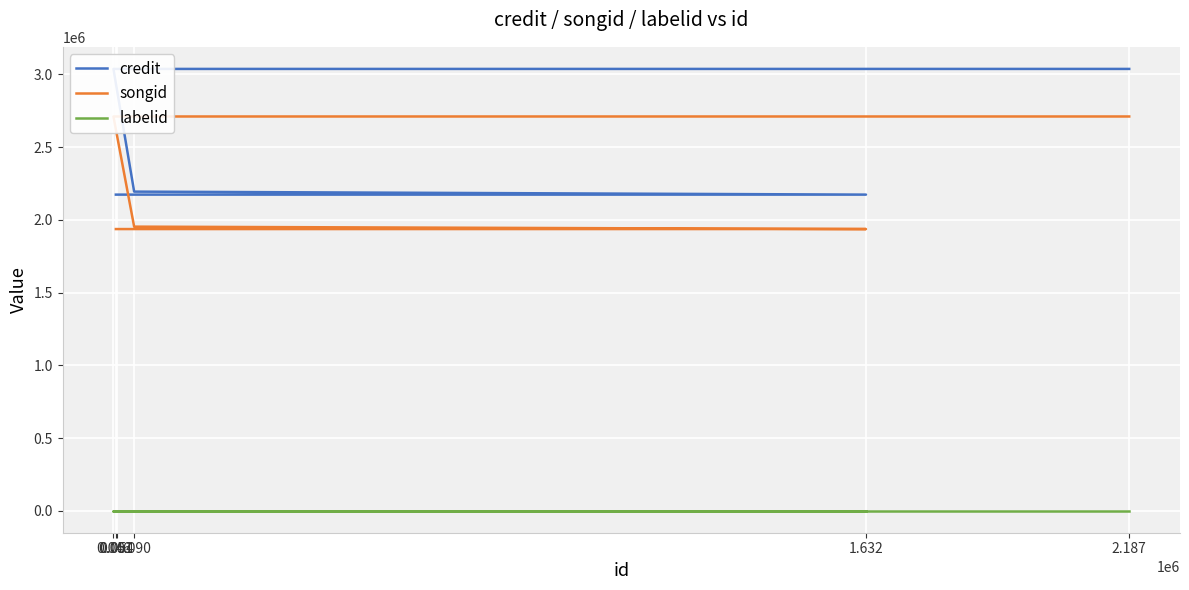

The value of songid at 0.090 is 1953629. True or false?

True